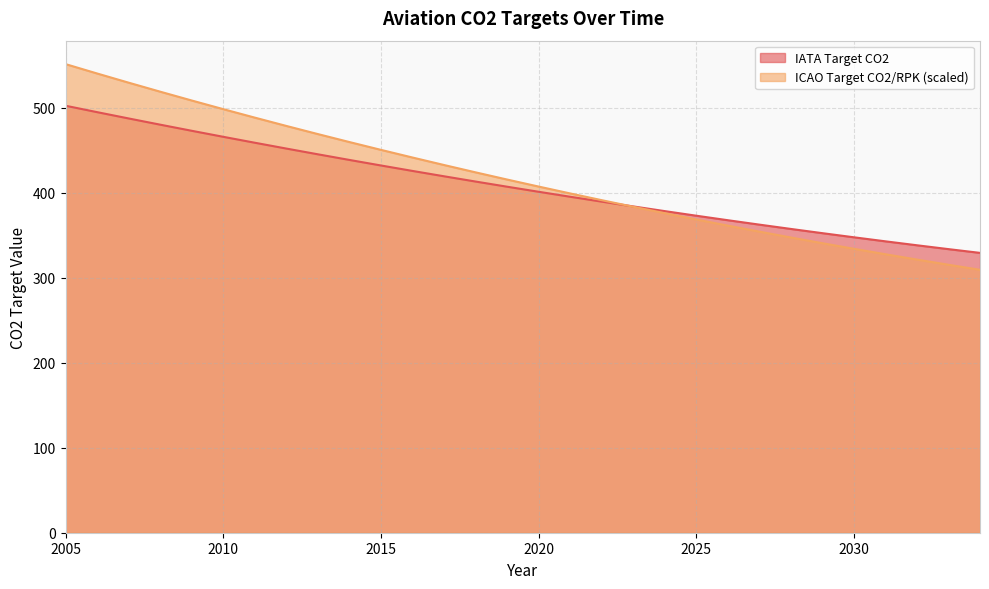

True or false: IATA Target CO2 has a value of 362.5 at 2027.

True